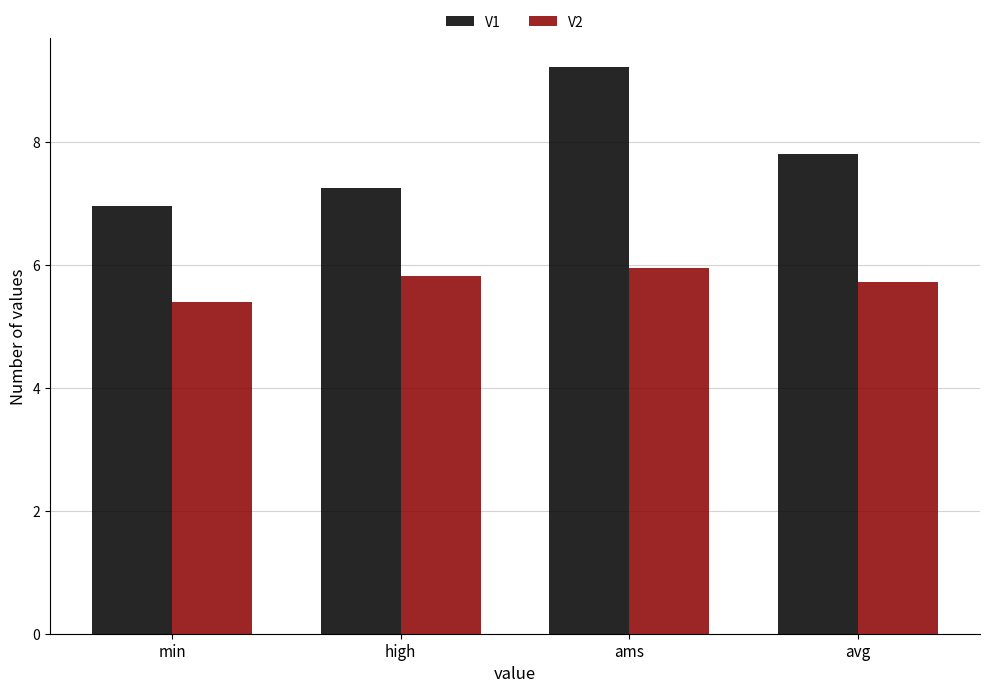

Does the chart contain any negative values?

No